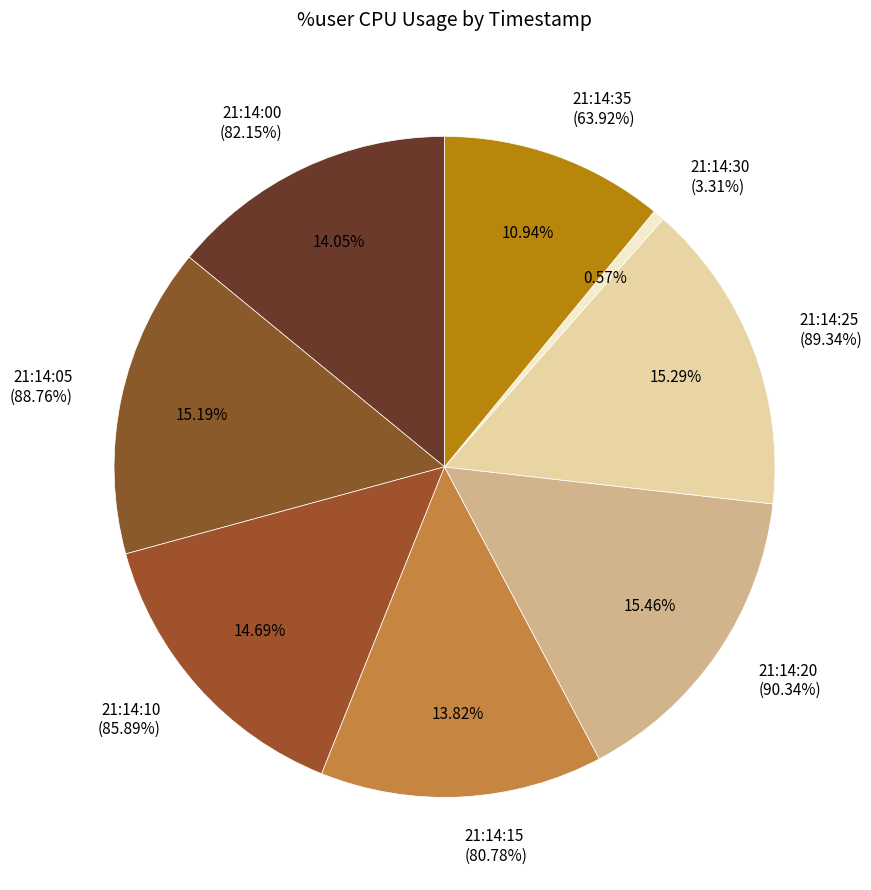

Is it true that 21:14:20 is 15% of the pie?

True